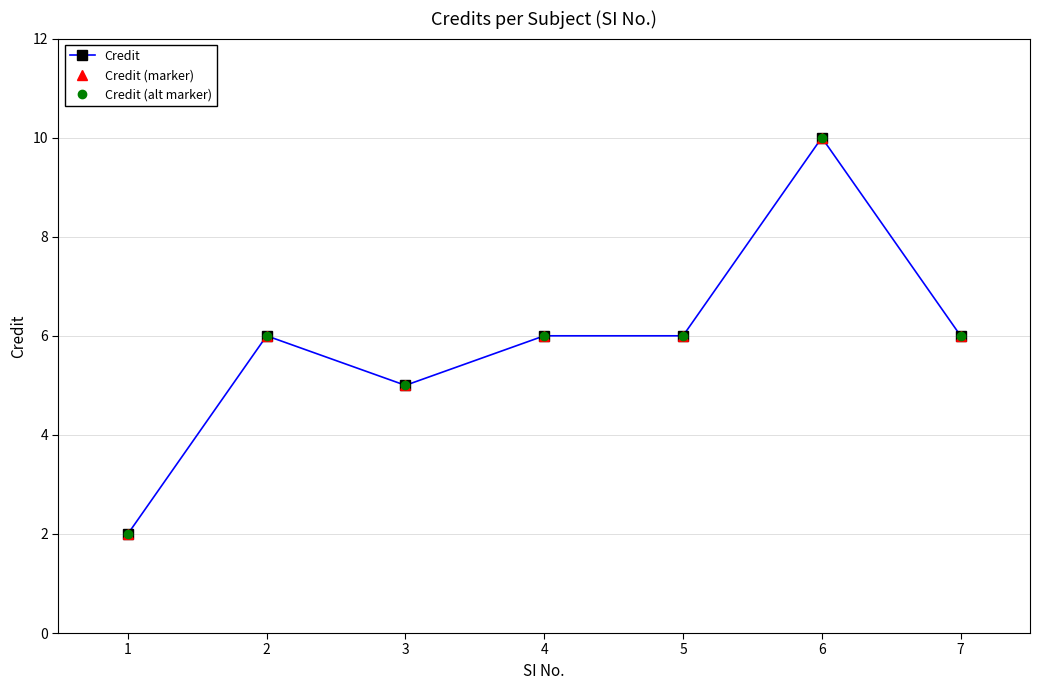

Is this an area chart (filled region under the line)?

No